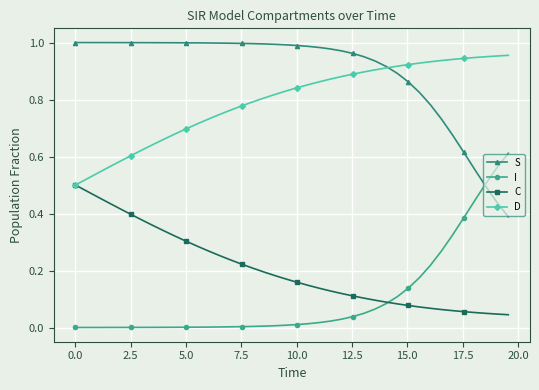

Which series has the largest total across all categories?

S